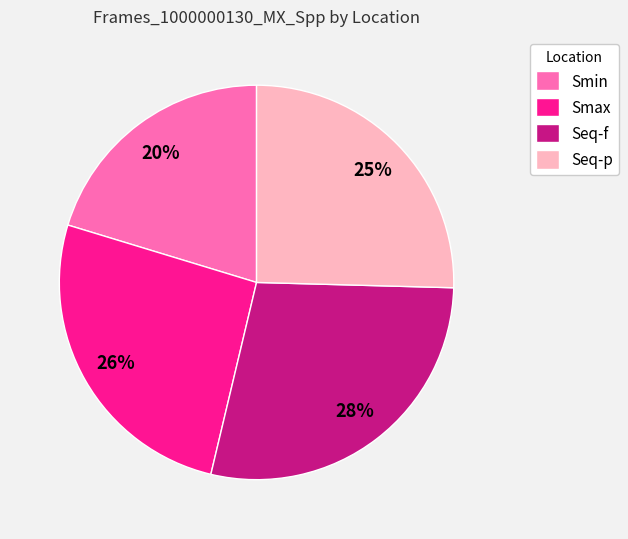

Which has a higher value, Smax or Smin?

Smax